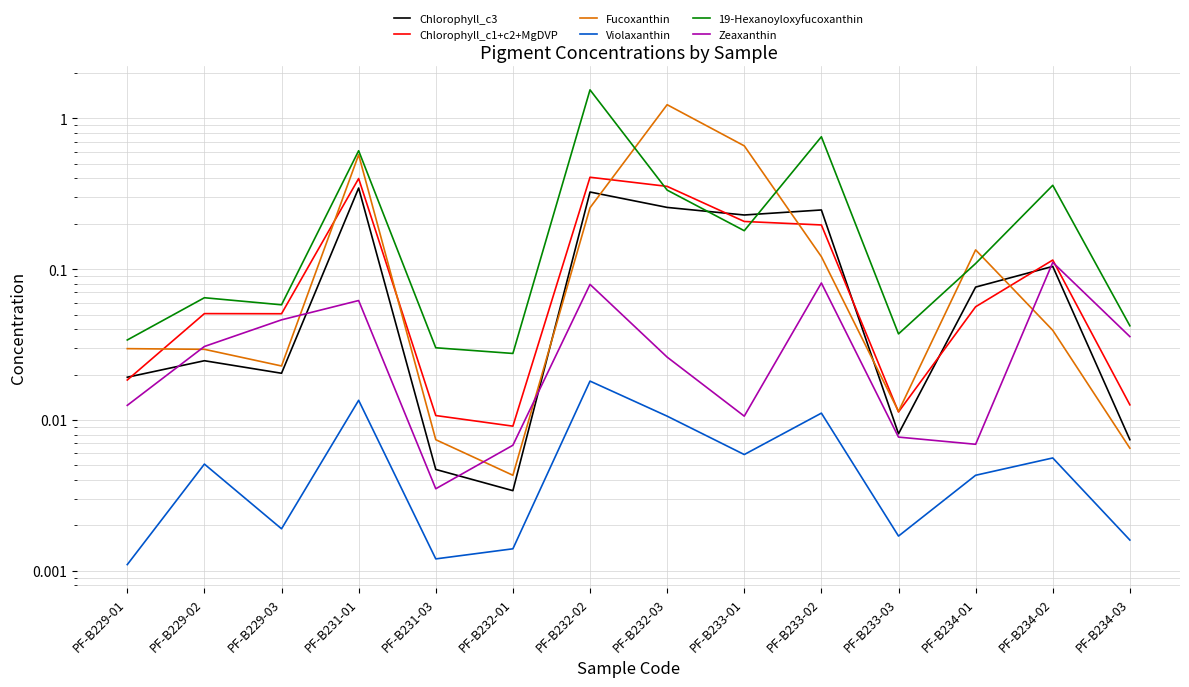

Is it true that 19-Hexanoyloxyfucoxanthin equals 0.6 at PF-B231-01?

True